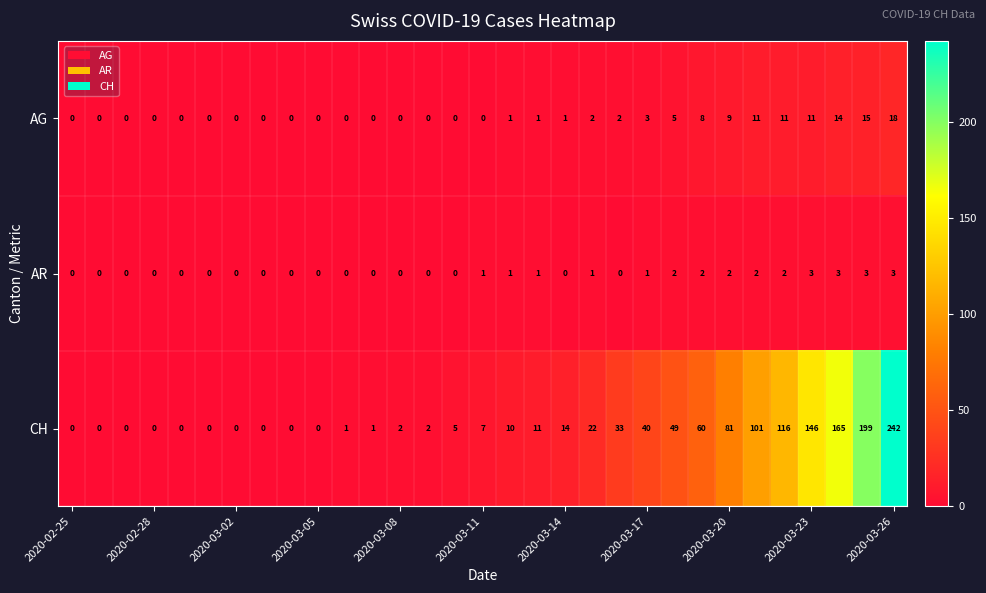

What is the sum of all CH values?

1307